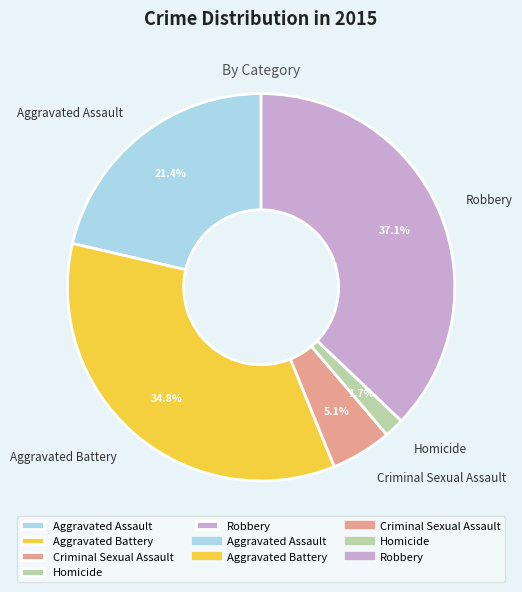

What is the smallest slice in the pie chart?

Homicide